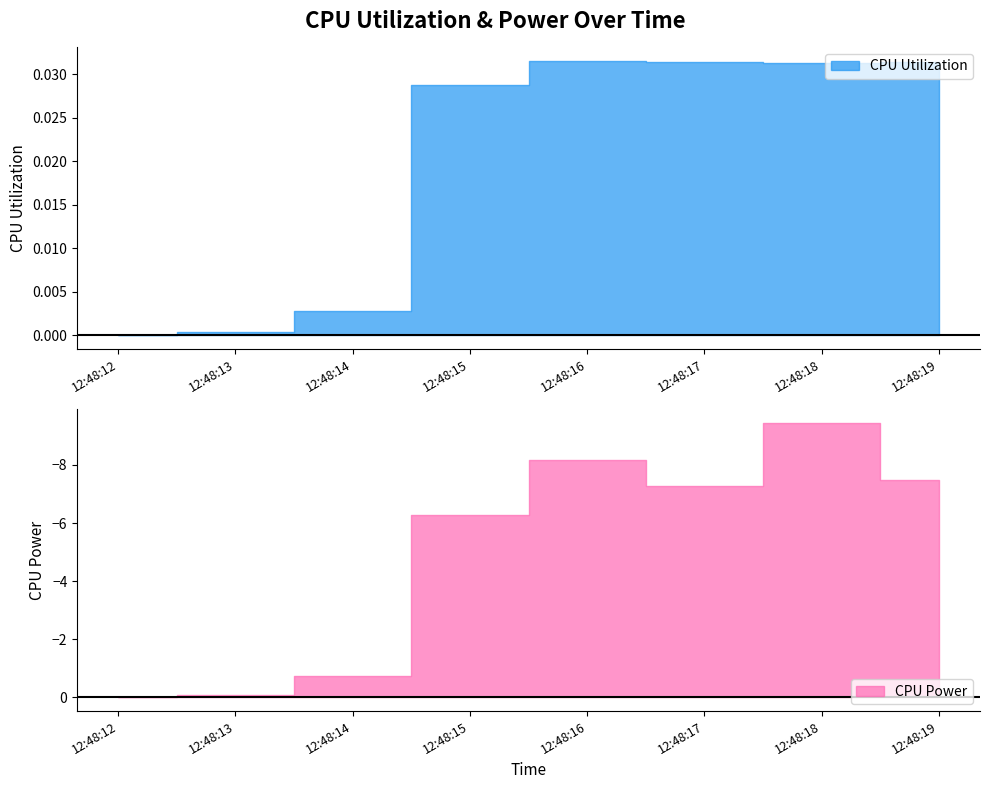

At how many categories does at least one series exceed 1?

5